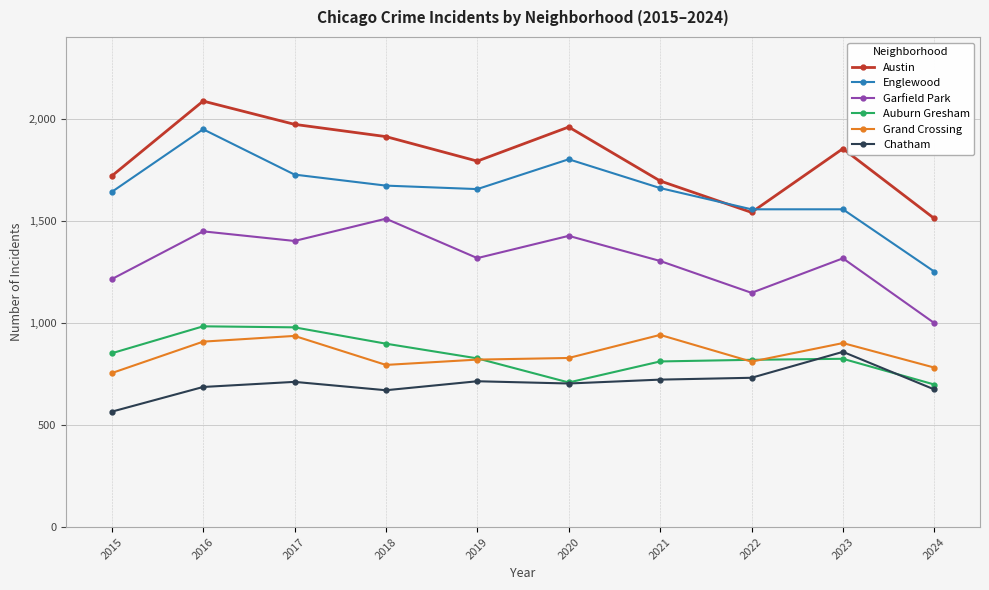

True or false: Auburn Gresham has a value of 1124 at 2024.

False